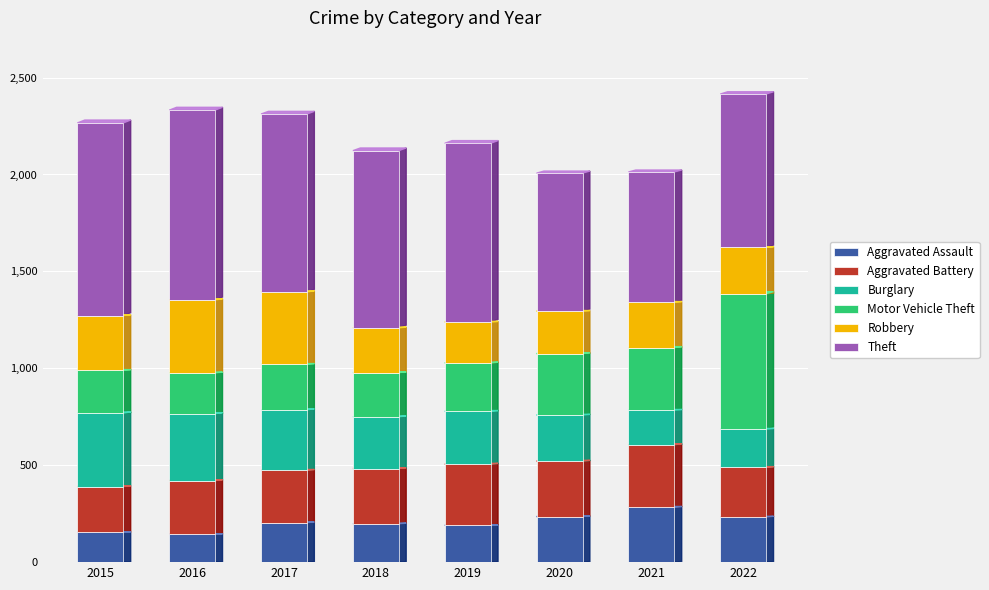

What is the sum of the Aggravated Assault values at 2016 and 2017?

348